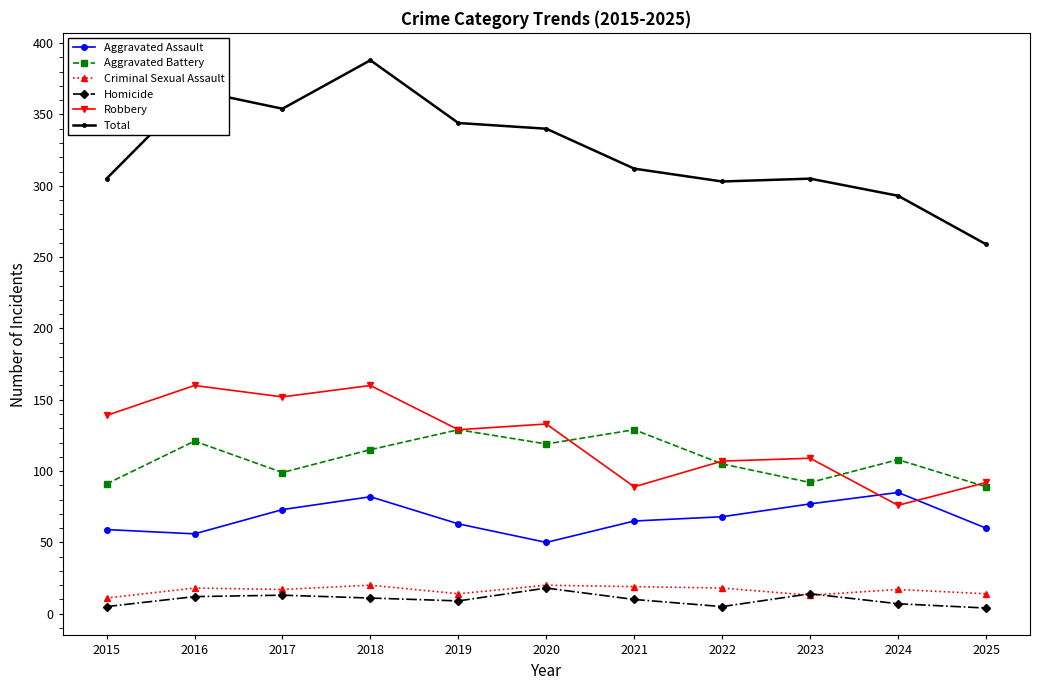

How many interior local peaks does the Aggravated Battery series have?

4